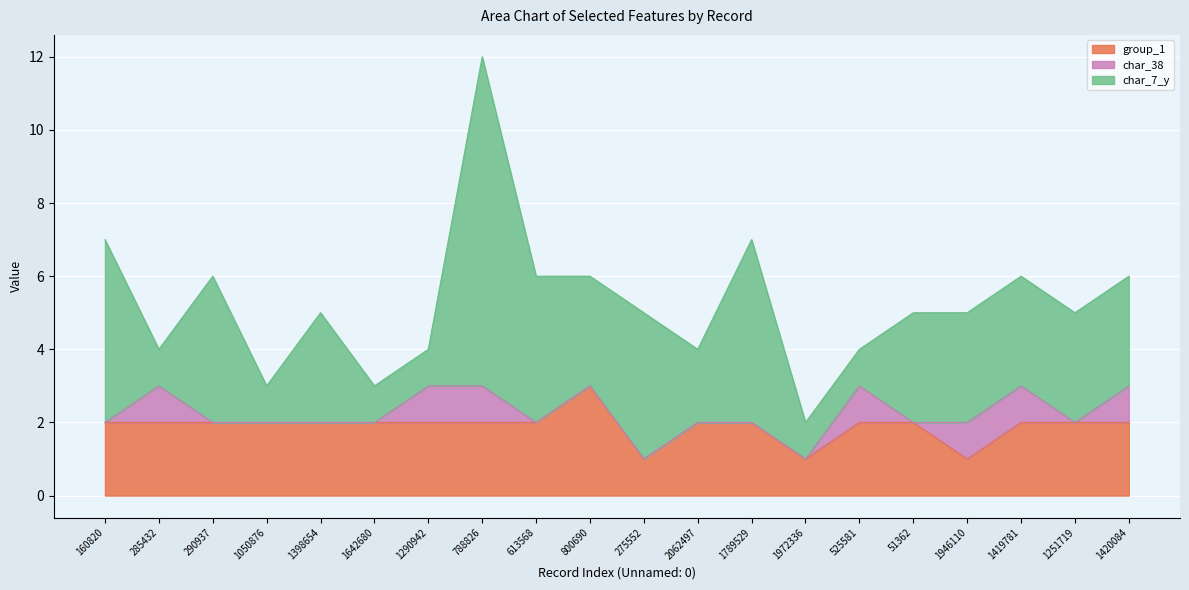

Reading left to right, what are all the values shown in this chart?

group_1: 2	2	2	2	2	2	2	2	2	3	1	2	2	1	2	2	1	2	2	2
char_38: 0	1	0	0	0	0	1	1	0	0	0	0	0	0	1	0	1	1	0	1
char_7_y: 5	1	4	1	3	1	1	9	4	3	4	2	5	1	1	3	3	3	3	3